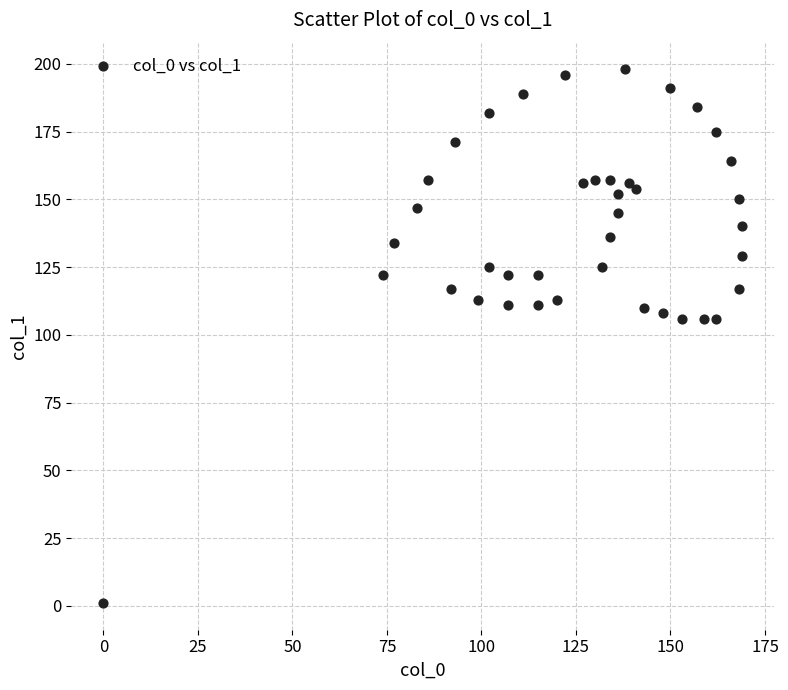

What is the range of X values (max minus min)?

169